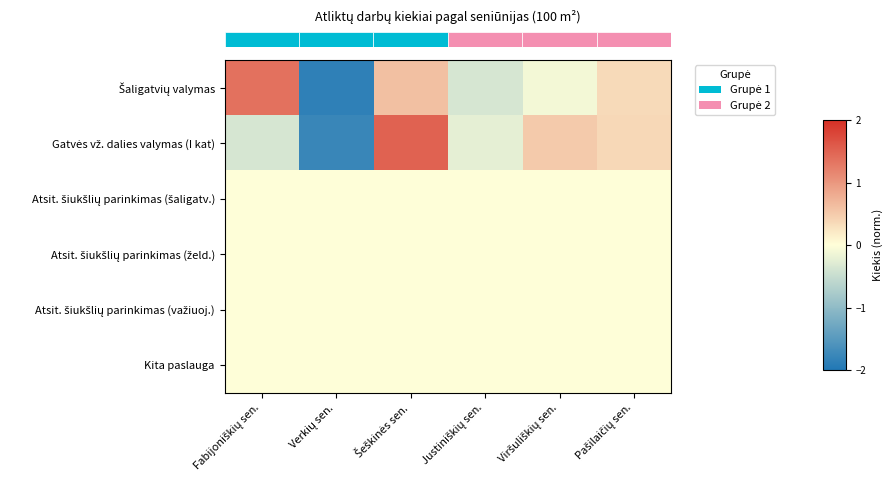

Between Šeškinės sen. and Pašilaičių sen., which series saw the biggest shift?

row_1